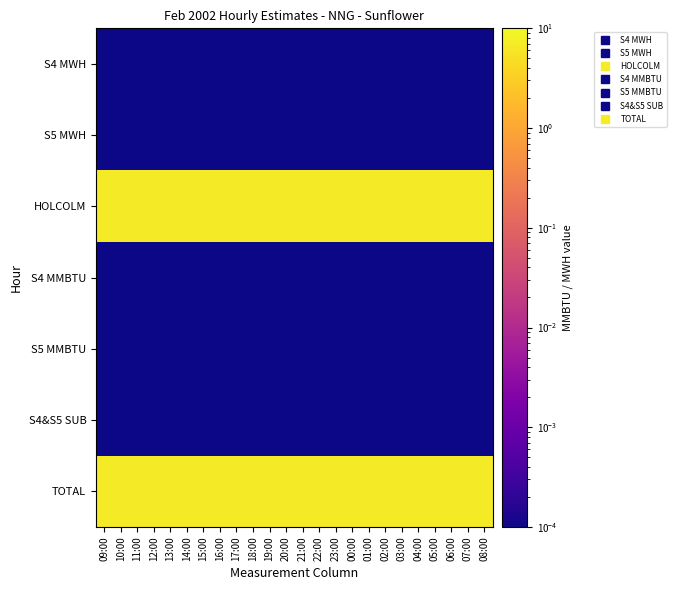

Rank the series at 18:00 from highest to lowest value.

HOLCOLM, TOTAL, S4 MWH, S5 MWH, S4 MMBTU, S5 MMBTU, S4&S5 SUB